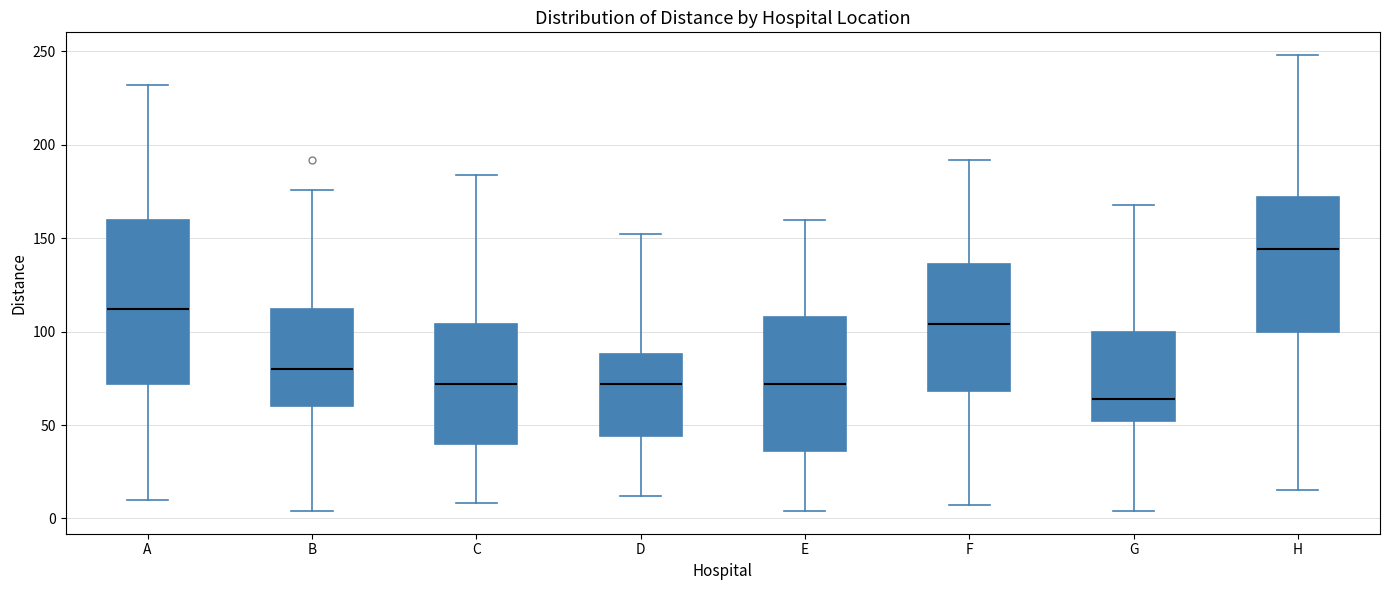

Reading left to right, transcribe this box plot: for each box, give where its median line is, the range the box spans, and where its two whiskers end, as read against the y-axis. The values are not printed on the chart, so give them approximately, as read against the axis.

A: median 110, box 70 to 160, whiskers 10 to 230
B: median 80, box 60 to 110, whiskers 5 to 175
C: median 70, box 40 to 105, whiskers 10 to 185
D: median 70, box 45 to 90, whiskers 10 to 150
E: median 70, box 35 to 110, whiskers 5 to 160
F: median 105, box 70 to 135, whiskers 5 to 190
G: median 65, box 50 to 100, whiskers 5 to 170
H: median 145, box 100 to 170, whiskers 15 to 250